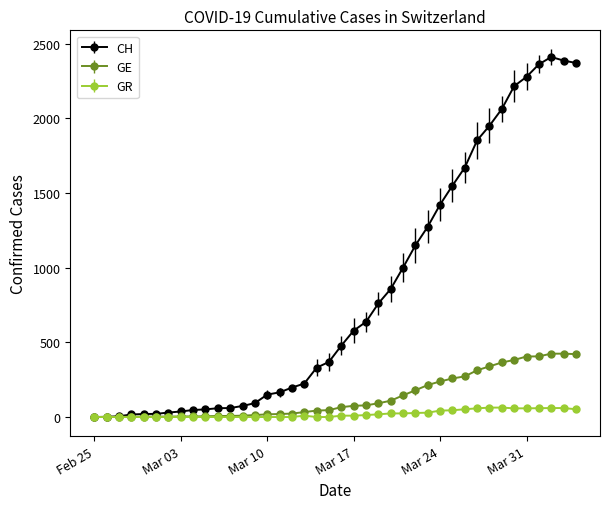

What is the maximum value shown in the chart?

2410